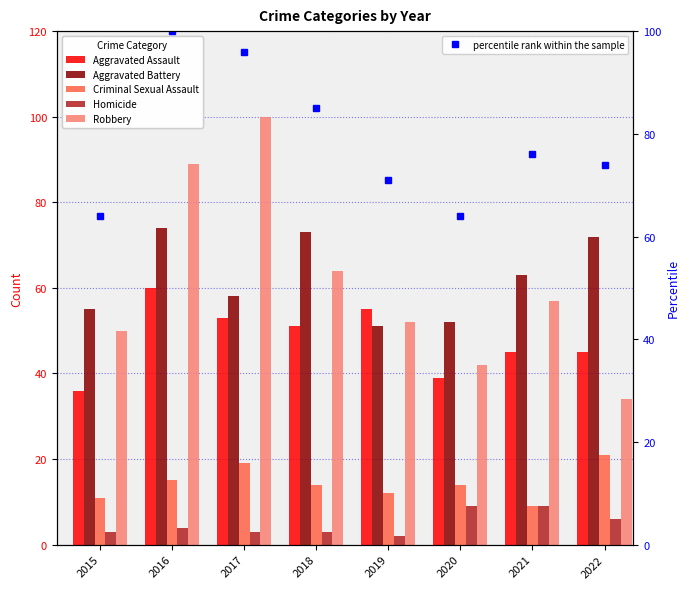

True or false: percentile rank within the sample has a value of 129 at 2021.

False